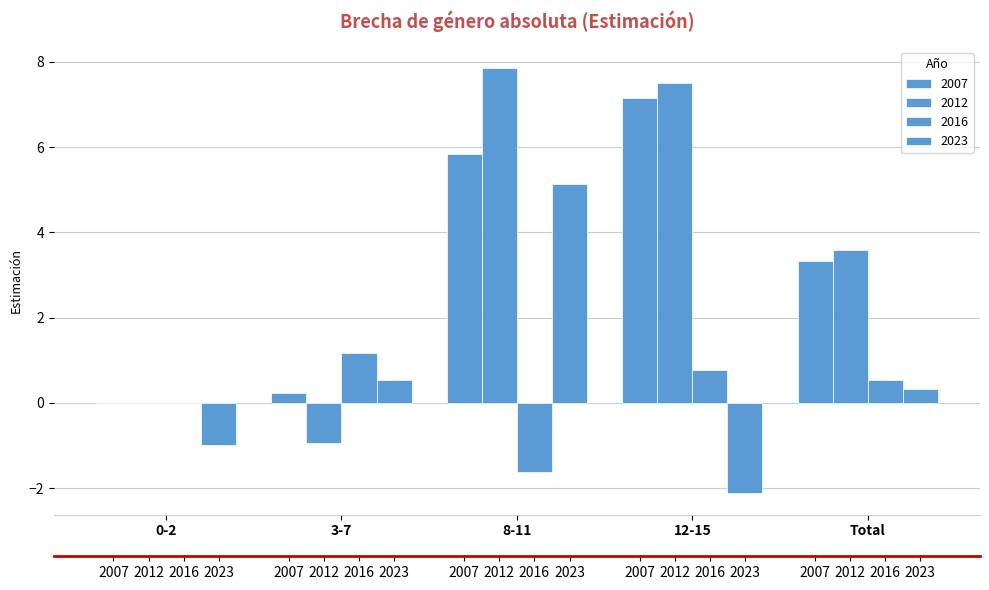

Reading left to right, transcribe all the data shown in this chart.

2007: 0.0	0.2	5.8	7.2	3.3
2012: 0.0	-0.9	7.8	7.5	3.6
2016: 0.0	1.2	-1.6	0.8	0.5
2023: -1.0	0.5	5.1	-2.1	0.3